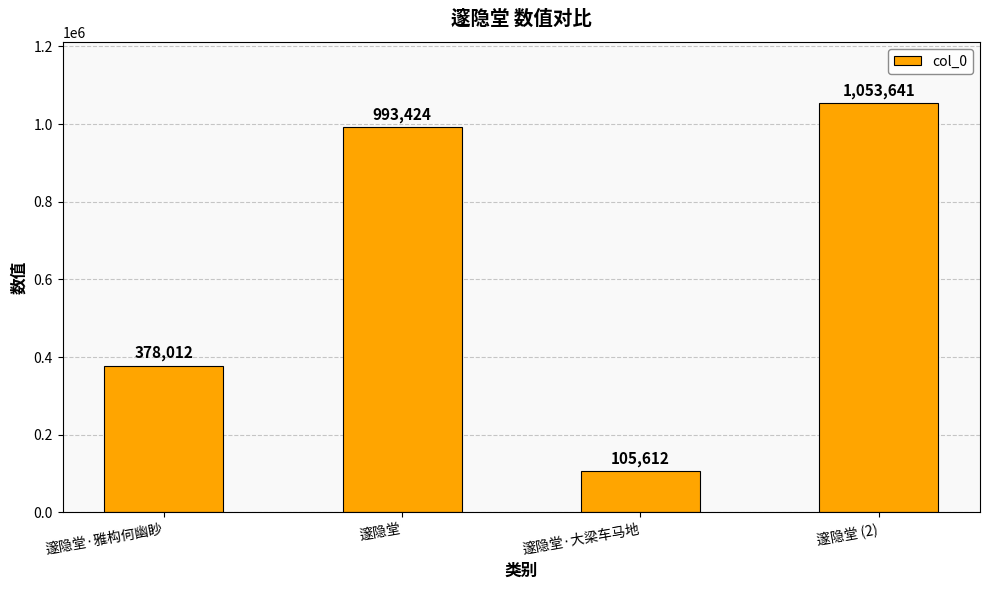

What is the value of the 1st bar from the left?

378012